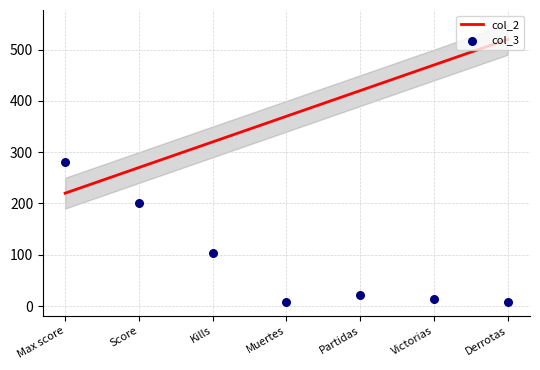

Which series has the widest spread of Y values?

col_2